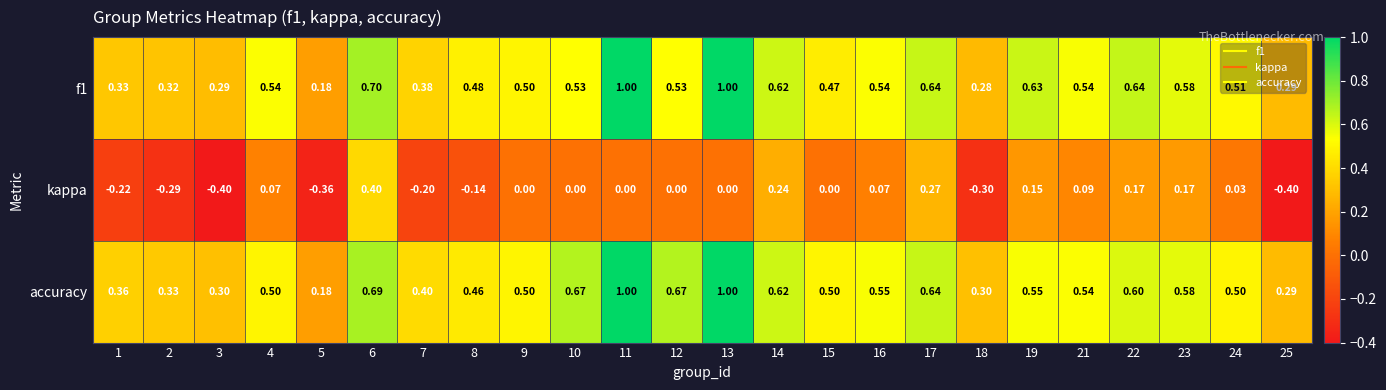

What is the total value across all series at 2?

0.4